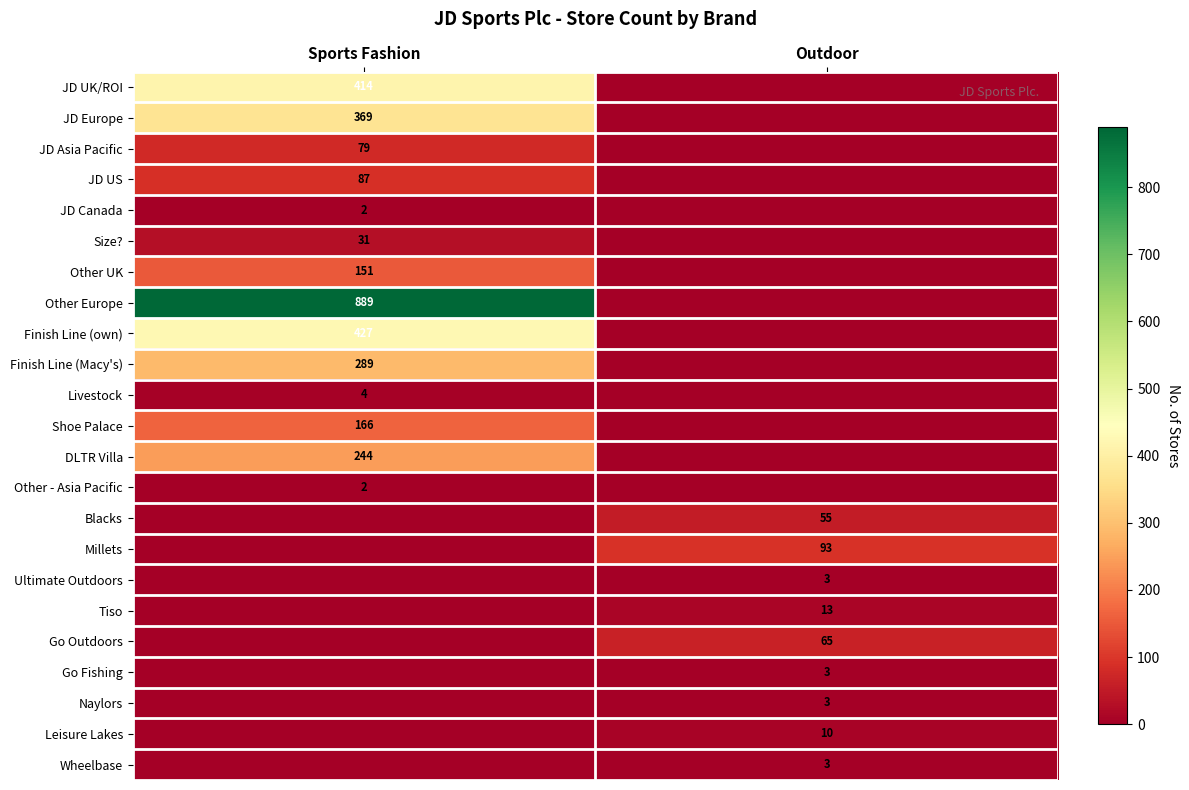

Is the value of Wheelbase at Outdoor greater than the value of DLTR Villa at Sports Fashion?

No